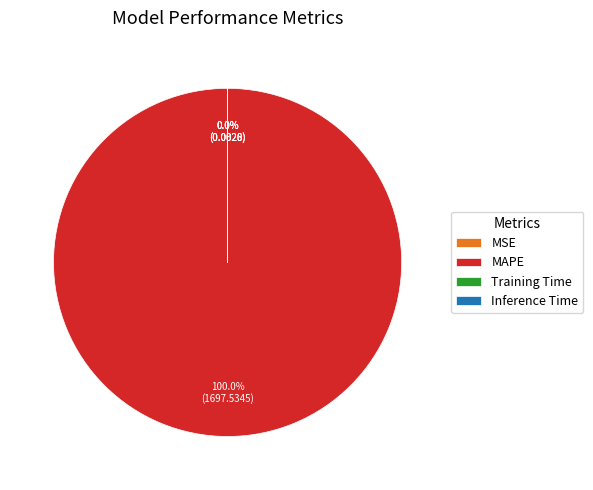

To the nearest percent, what is the difference between the largest and smallest slice percentages?

100%